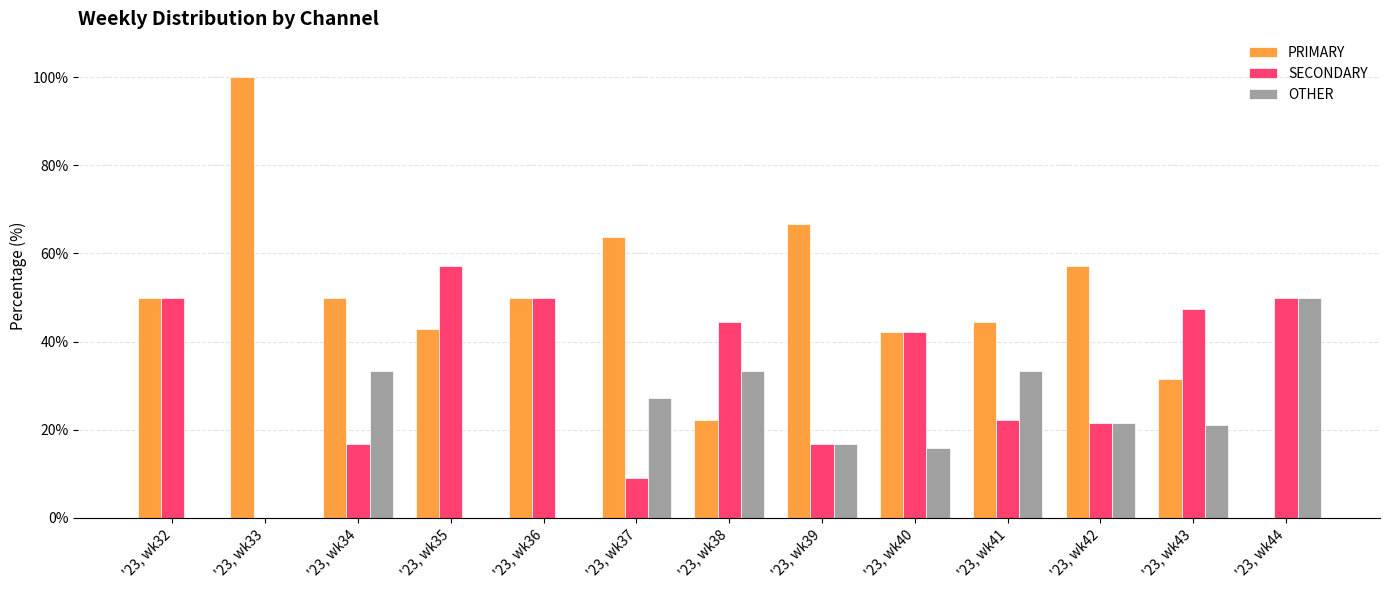

How many categories are shown in the chart?

13